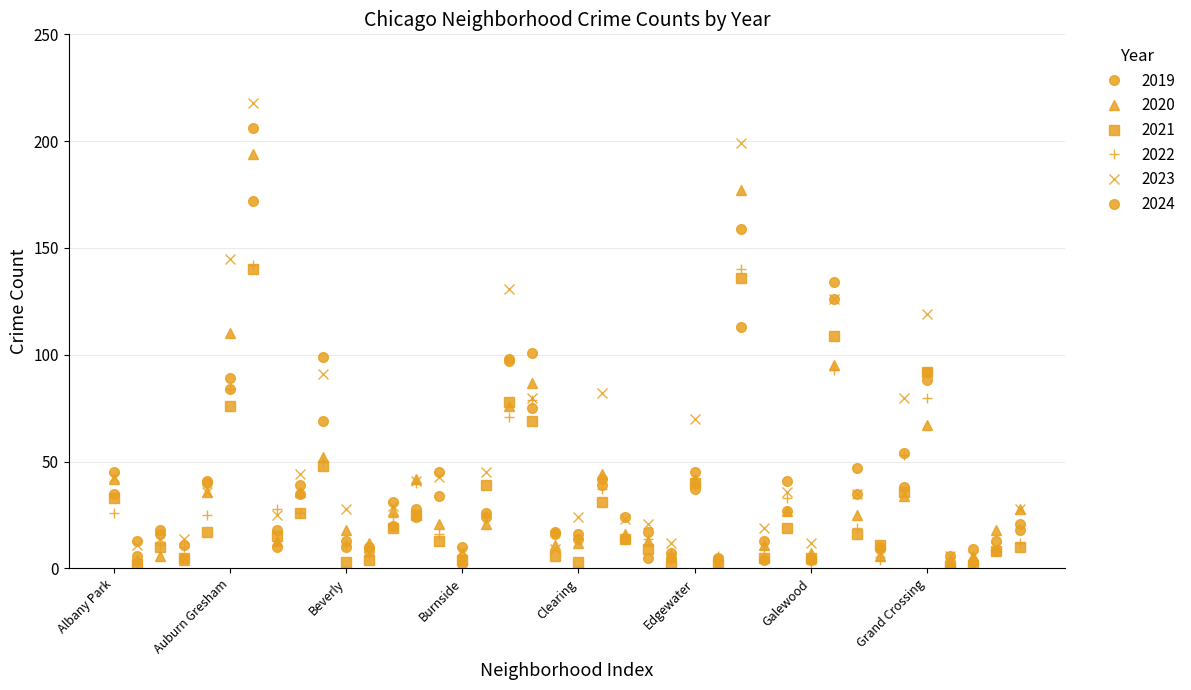

Reading left to right, what are all the values shown in this chart?

2019: 35	13	18	5	40	89	206	18	35	69	13	10	20	24	45	10	24	97	101	17	16	42	14	5	5	37	4	159	13	27	5	134	35	10	38	92	6	3	8	18
2020: 42	4	6	4	36	110	194	13	36	52	18	12	27	42	21	7	21	76	87	11	12	44	16	13	6	42	1	177	11	27	7	95	25	6	34	67	3	6	18	28
2021: 33	2	10	5	17	76	140	15	26	48	3	4	19	25	13	4	39	78	69	6	3	31	14	9	1	40	2	136	5	19	5	109	16	11	36	92	1	1	8	10
2022: 26	3	11	10	25	84	142	28	26	50	11	6	24	40	16	4	25	71	79	17	14	37	15	14	7	39	6	140	9	33	2	93	19	4	53	80	5	4	8	12
2023: 43	11	14	14	36	145	218	25	44	91	28	7	29	41	43	8	45	131	80	9	24	82	23	21	12	70	2	199	19	36	12	126	35	7	80	119	6	6	10	28
2024: 45	6	16	11	41	84	172	10	39	99	10	8	31	28	34	2	26	98	75	16	14	39	24	17	7	45	5	113	4	41	4	126	47	9	54	88	1	9	13	21